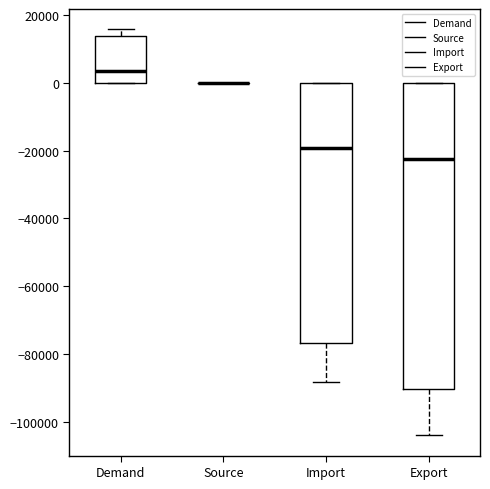

Reading left to right, transcribe this box plot: for each box, give where its median line is, the range the box spans, and where its two whiskers end, as read against the y-axis. The values are not printed on the chart, so give them approximately, as read against the axis.

Demand: median 4000, box 0 to 14000, whiskers 0 to 16000
Source: box collapsed to a line at 0, whiskers 0 to 0
Import: median -20000, box -76000 to 0, whiskers -88000 to 0
Export: median -22000, box -90000 to 0, whiskers -104000 to 0